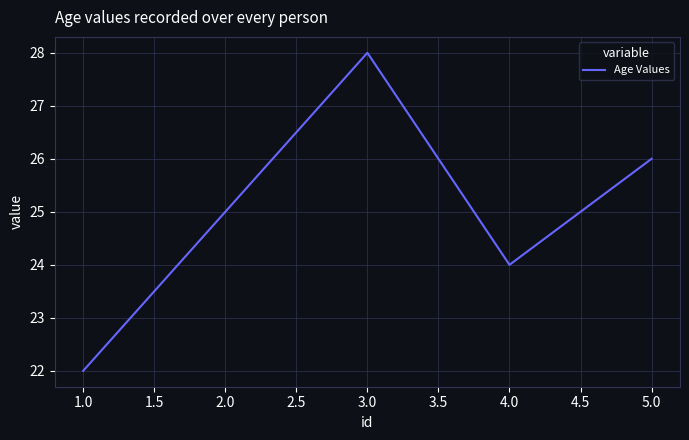

Reading left to right, transcribe all the data shown in this chart.

22	25	28	24	26